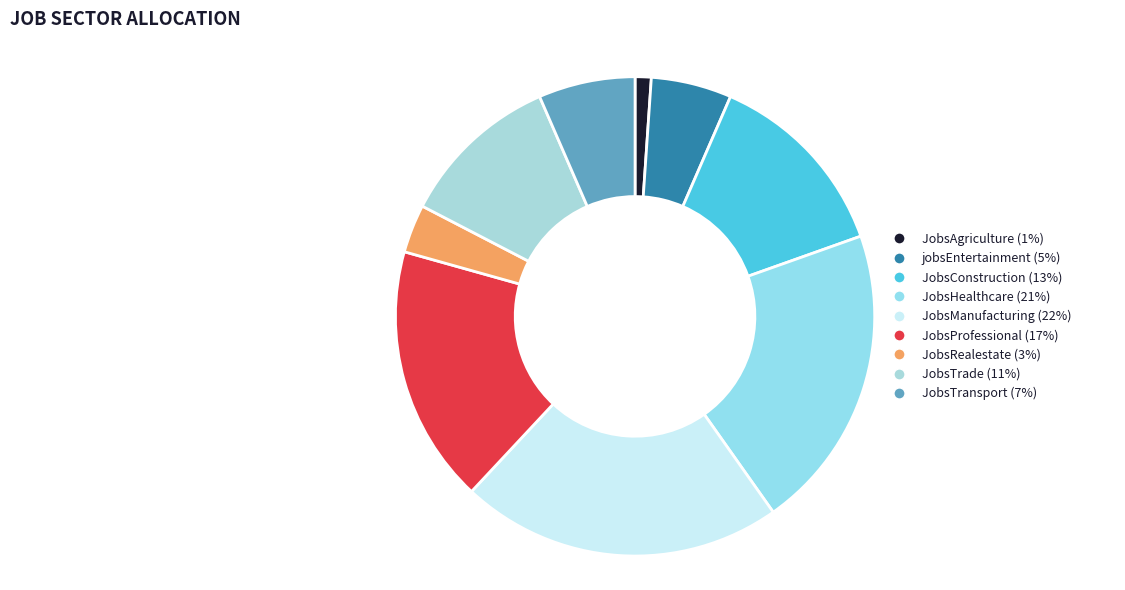

Is the sum of JobsConstruction and JobsTransport greater than half?

No